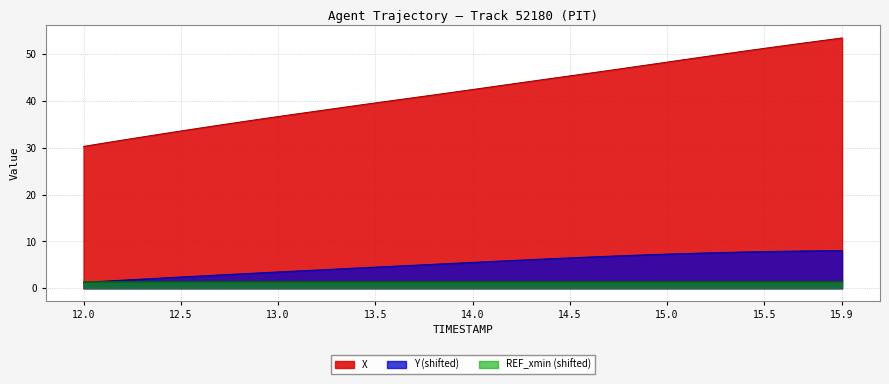

True or false: X and Y cross at least once.

False